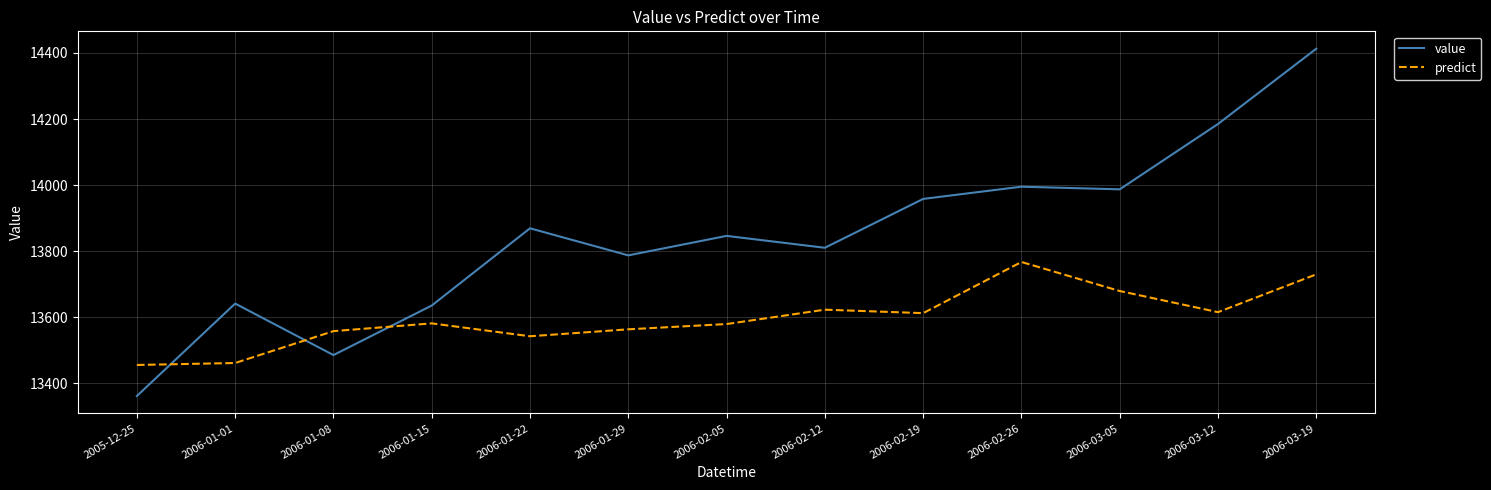

At which category does predict reach its first local peak?

2006-01-15